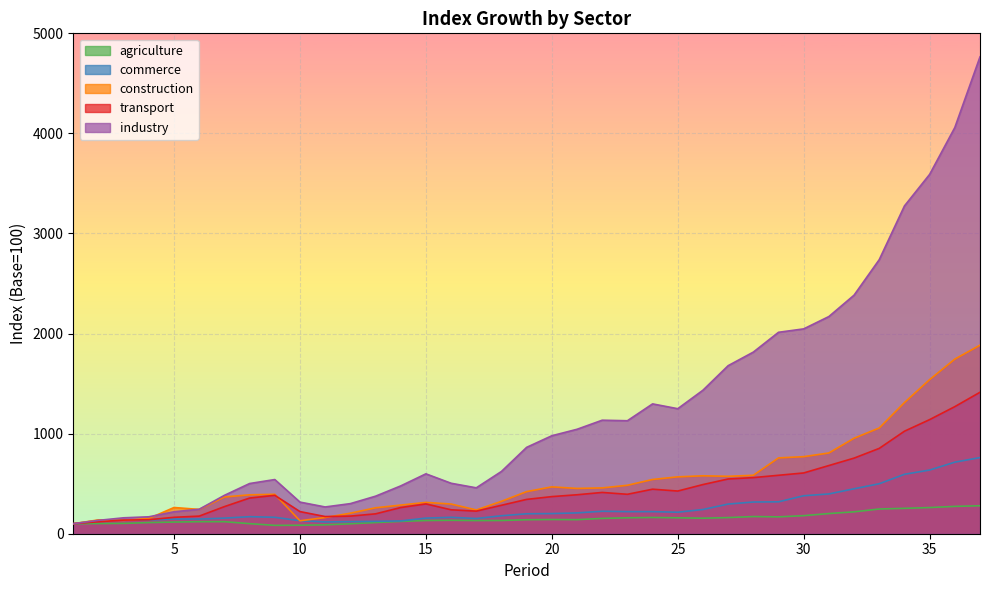

Does the chart display data point markers on the line(s)?

No